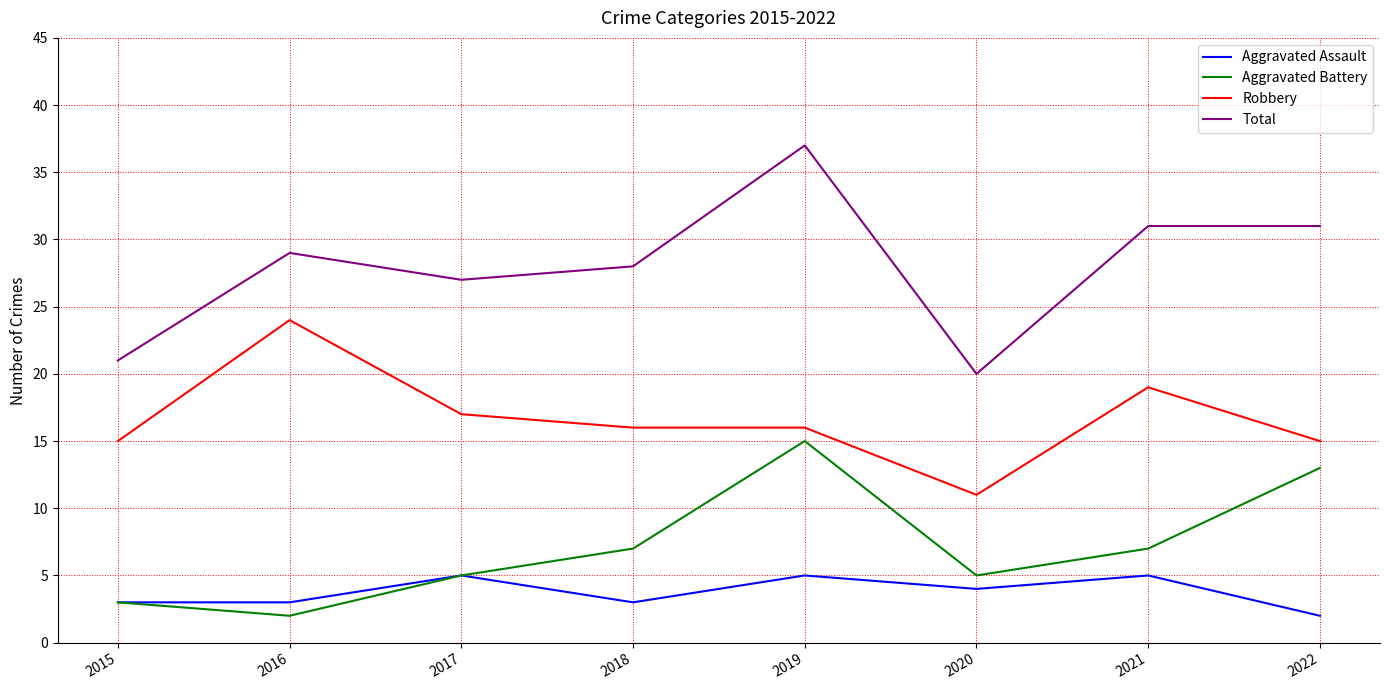

The Aggravated Assault series shows 0 at 2022. True or false?

False